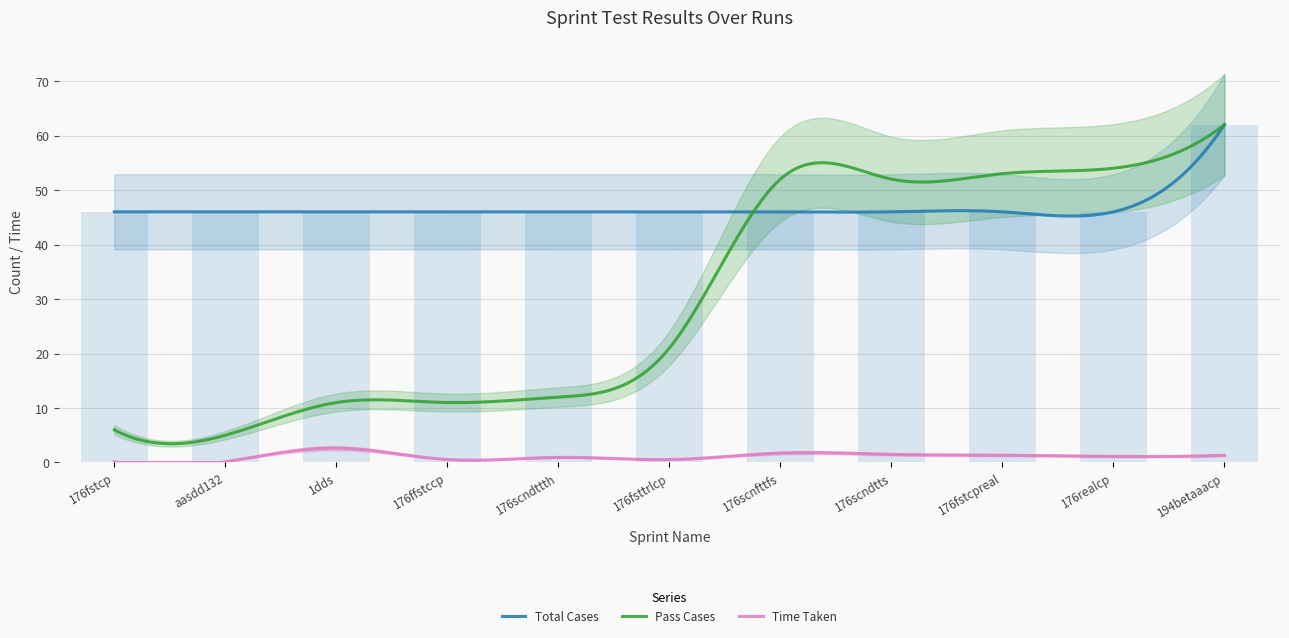

Does the chart contain stacked bars?

No